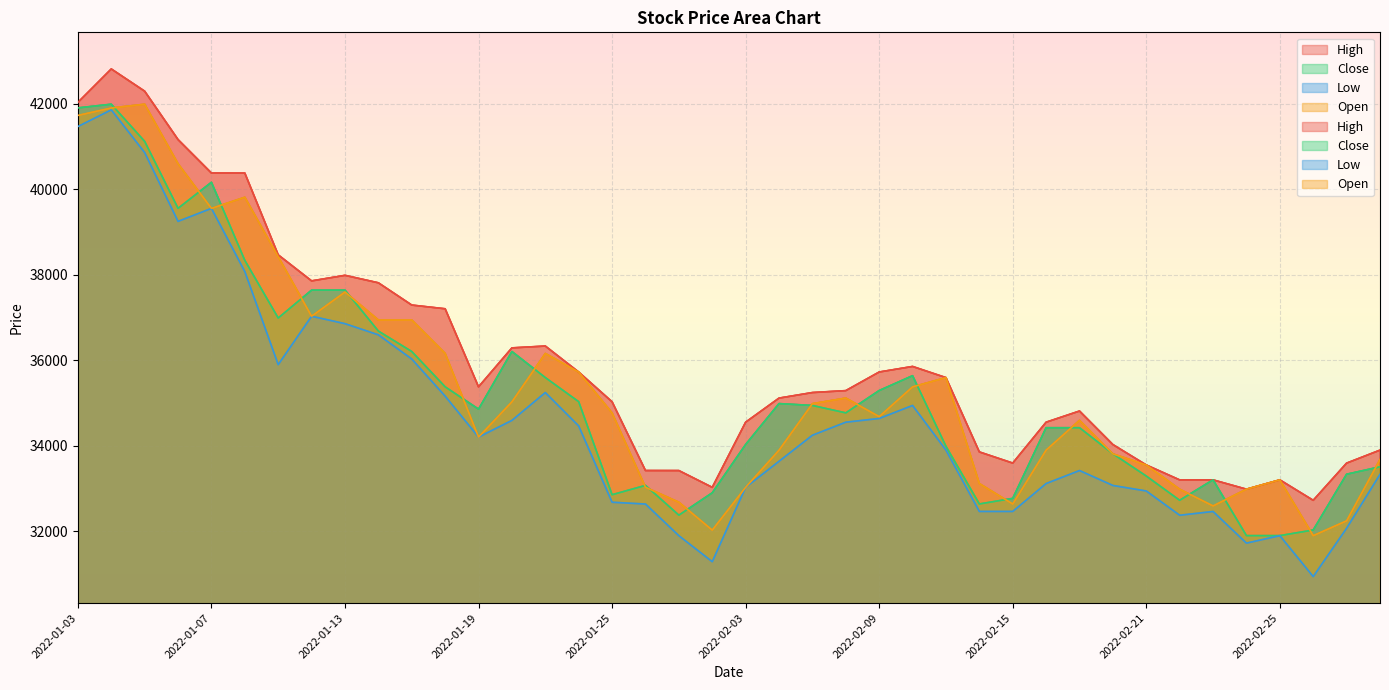

True or false: High has more than 0 interior local peaks.

True